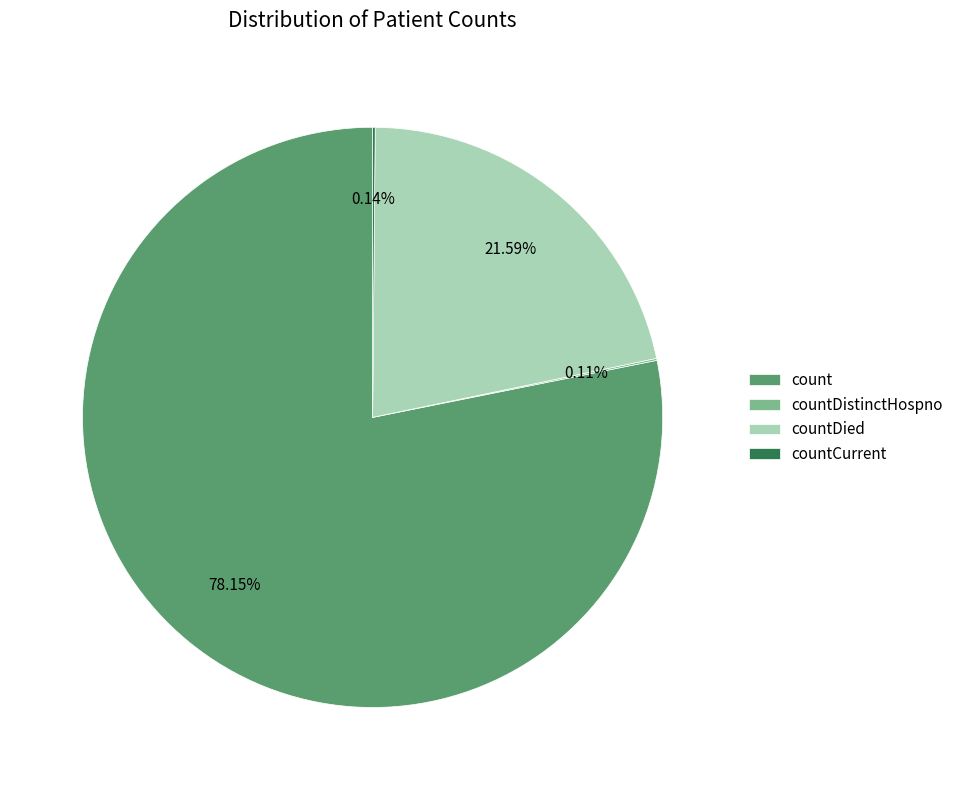

To the nearest percent, what portion does count represent?

78%